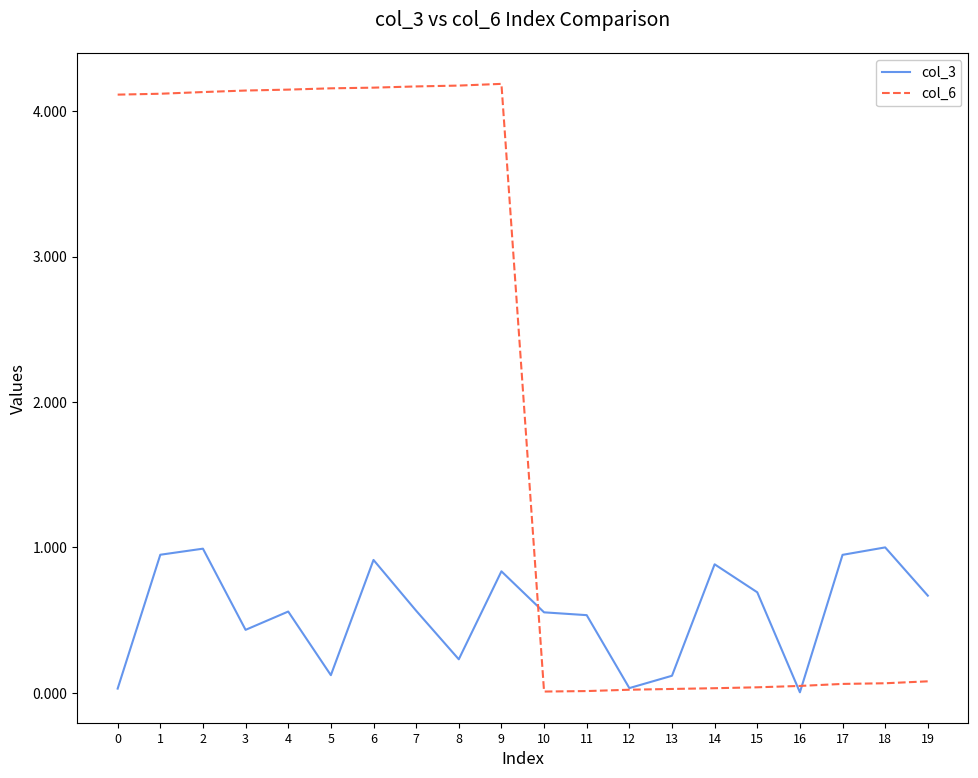

Is the value of col_3 at 5 greater than the value of col_6 at 2?

No